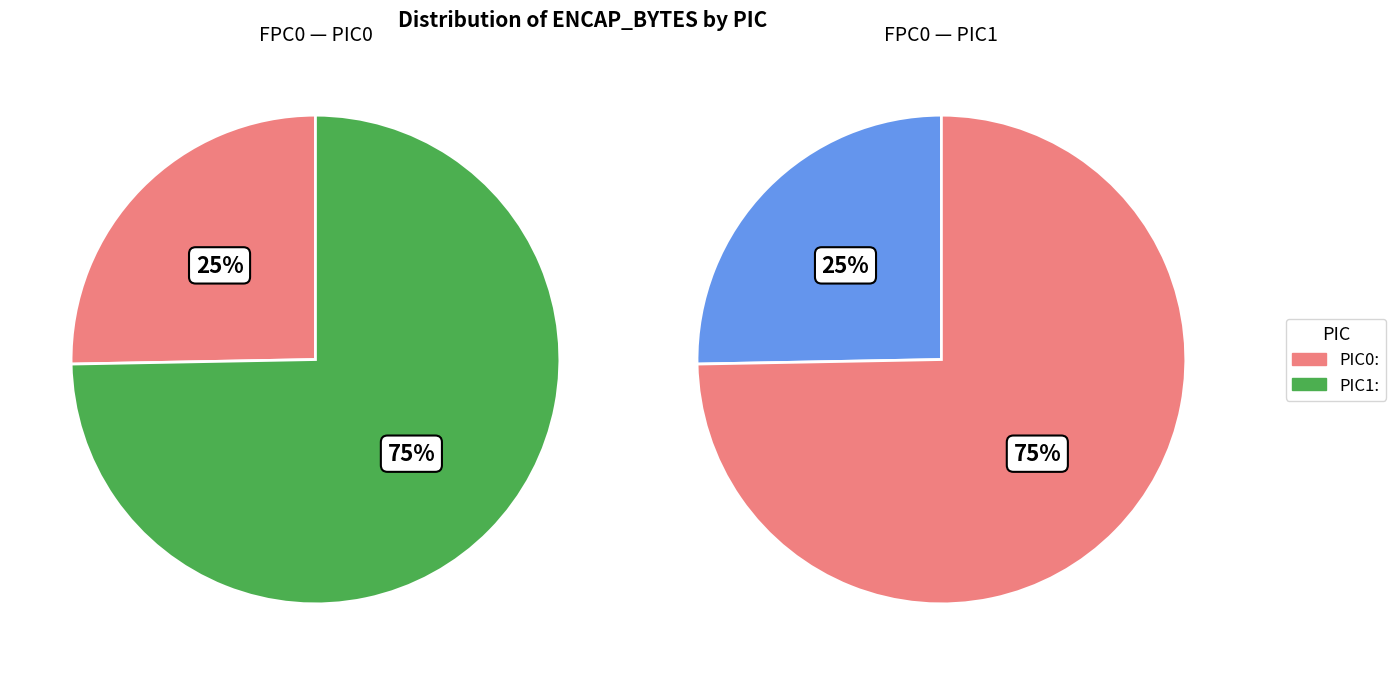

To the nearest percent, what portion does FPC0_PIC1 represent?

75%